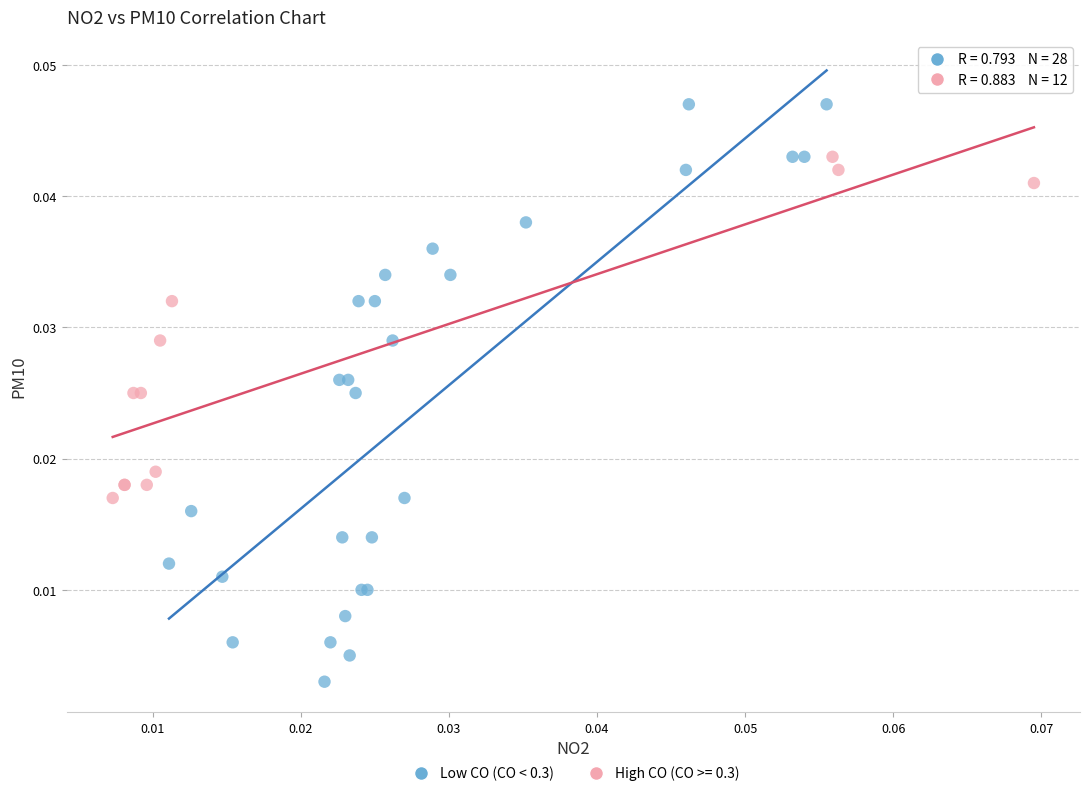

Which series reaches the maximum Y coordinate?

Low CO (CO < 0.3)